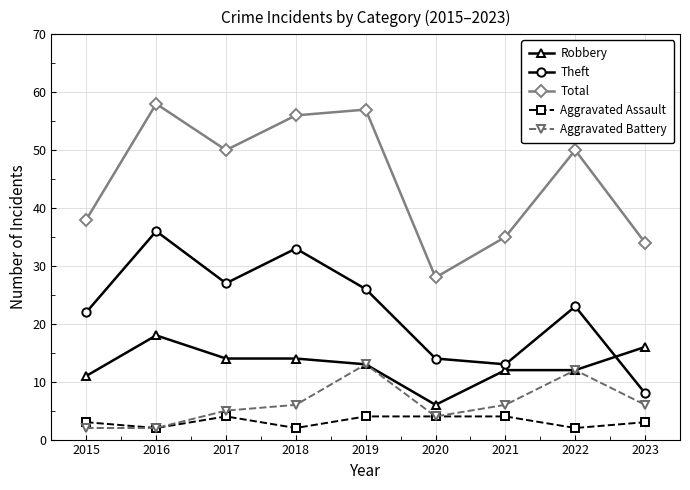

What is the total value across all series at 2016?

116